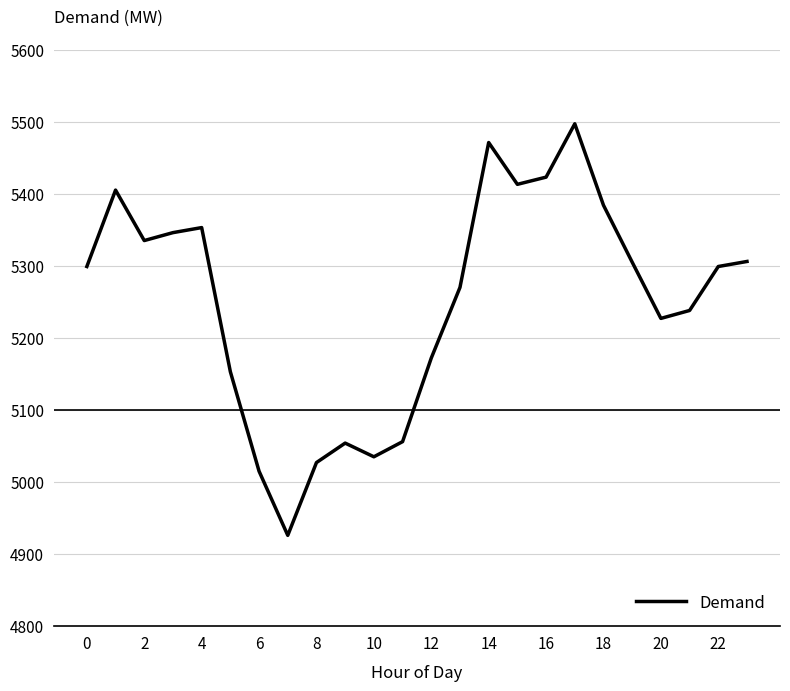

What is the greatest value displayed?

5497